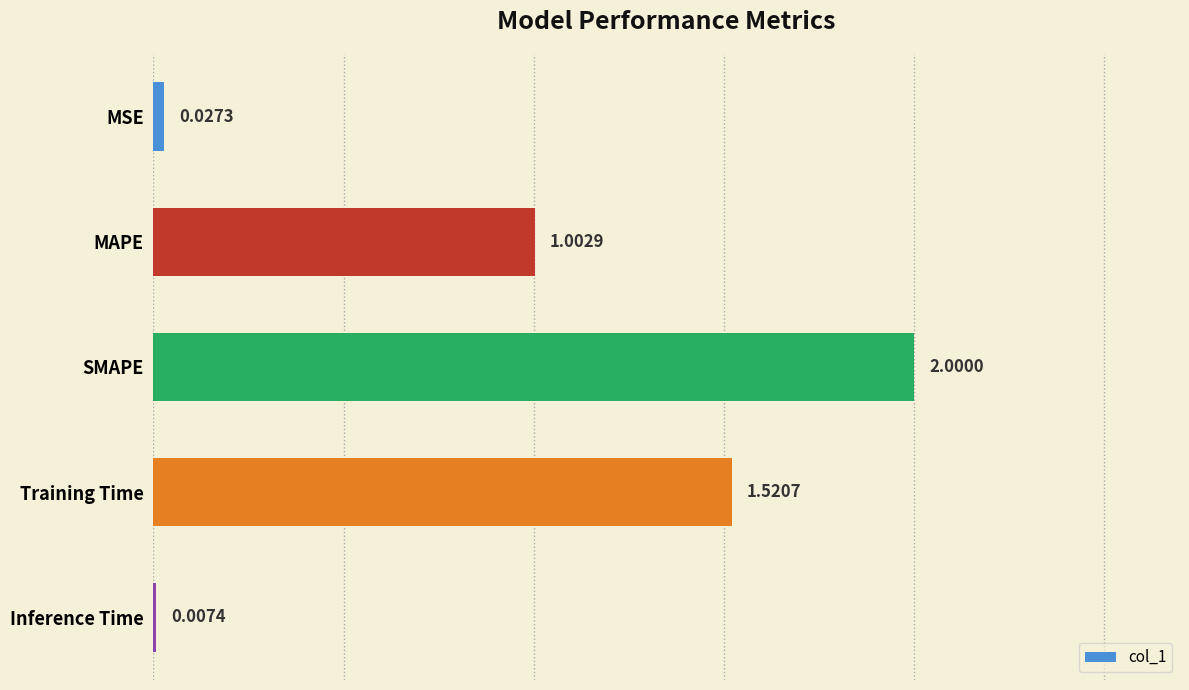

What is the change in value from MSE to MAPE?

+1.0